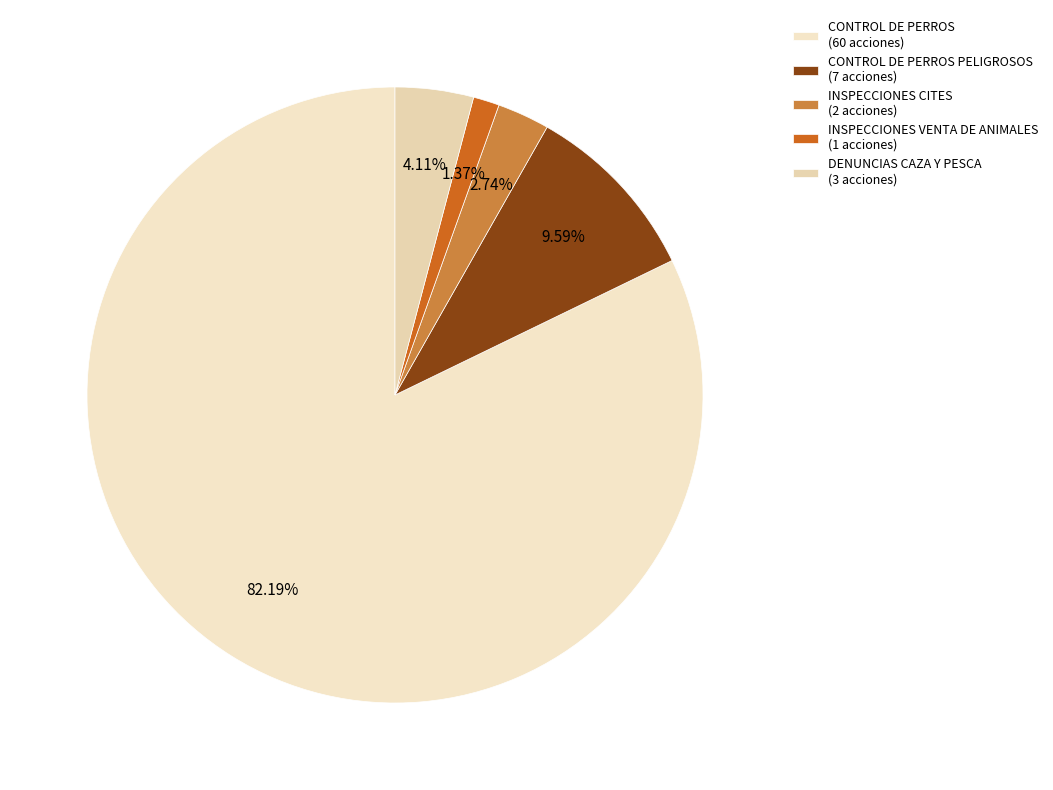

How many slices are in this pie chart?

5